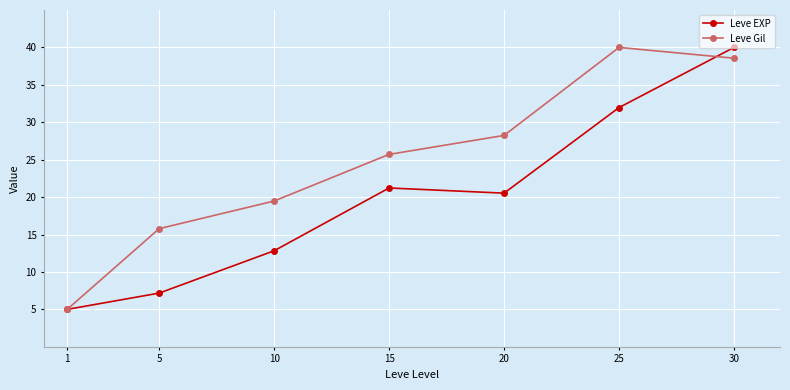

Rank the series at 10 from highest to lowest value.

Leve Gil, Leve EXP